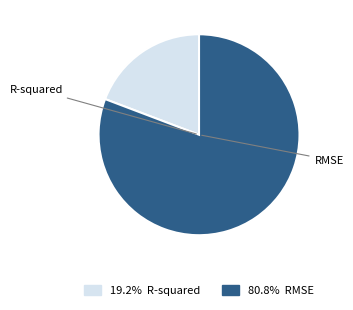

Does any single category account for the majority?

Yes